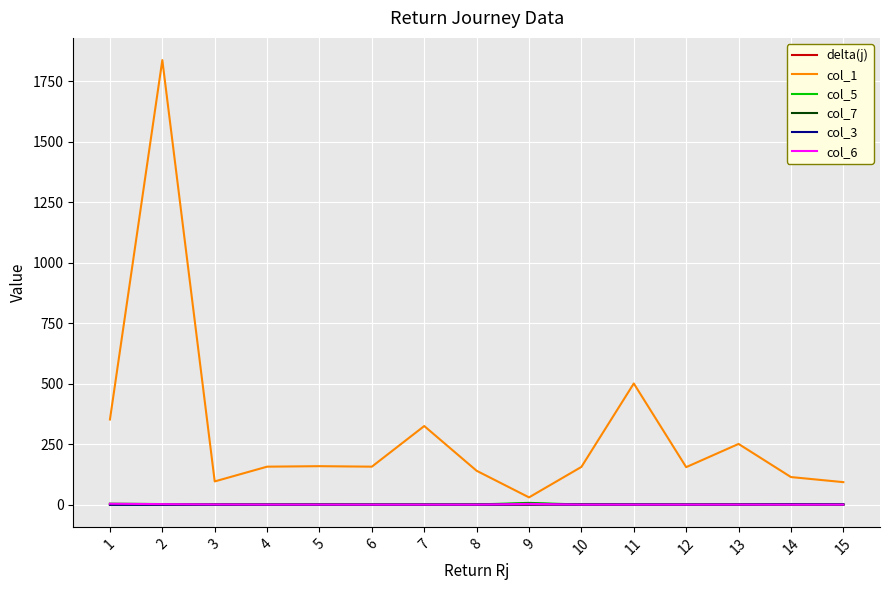

What is the greatest value displayed?

1838.0